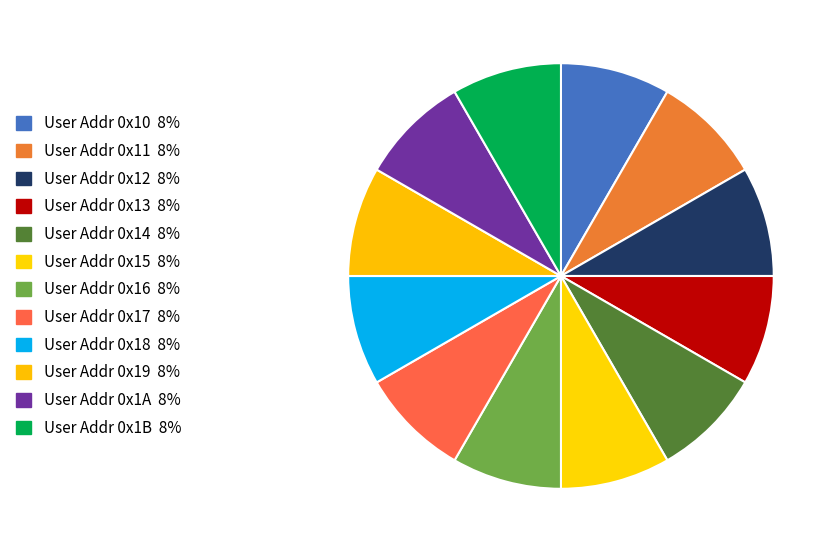

To the nearest percent, what is the average slice percentage?

8%